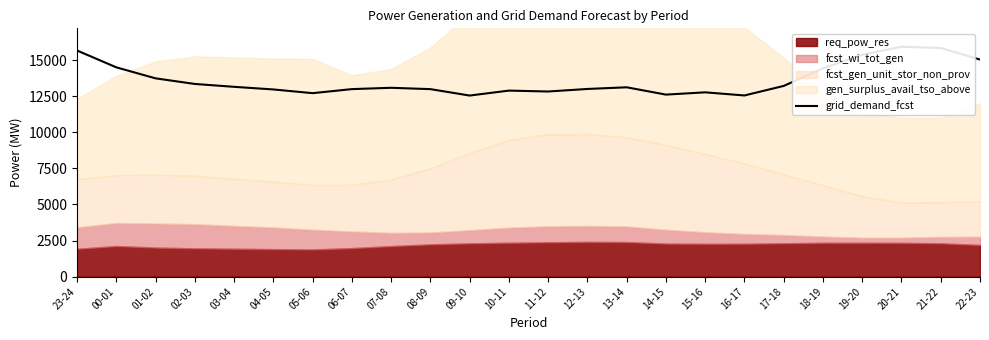

Count the number of categories in the chart.

24